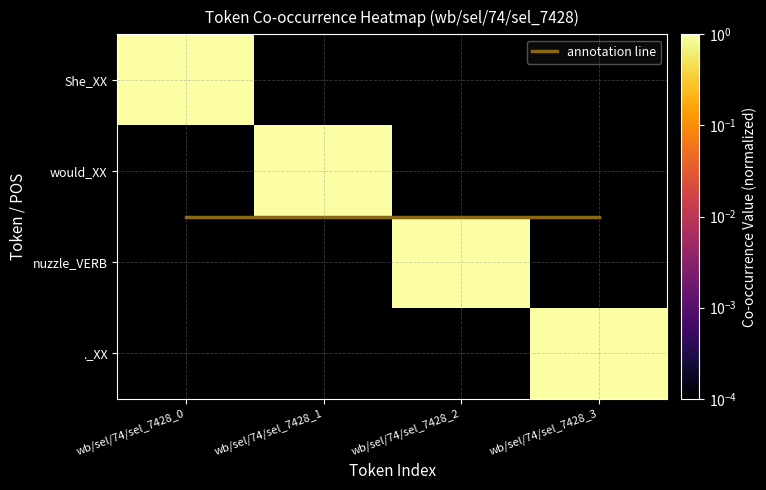

At which label is She closest to 0?

wb/sel/74/sel_7428_1